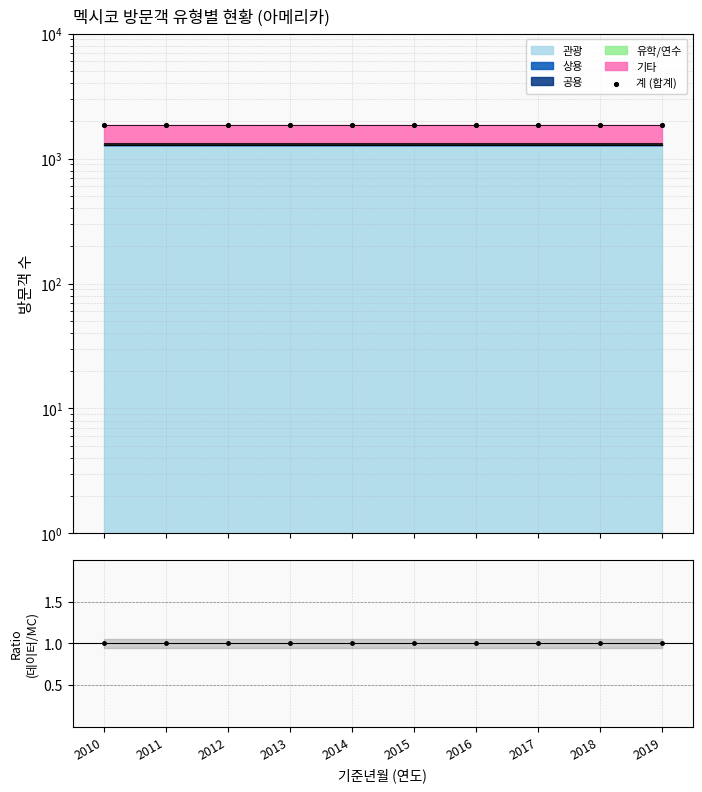

Which series contains the highest Y value?

계 (합계)